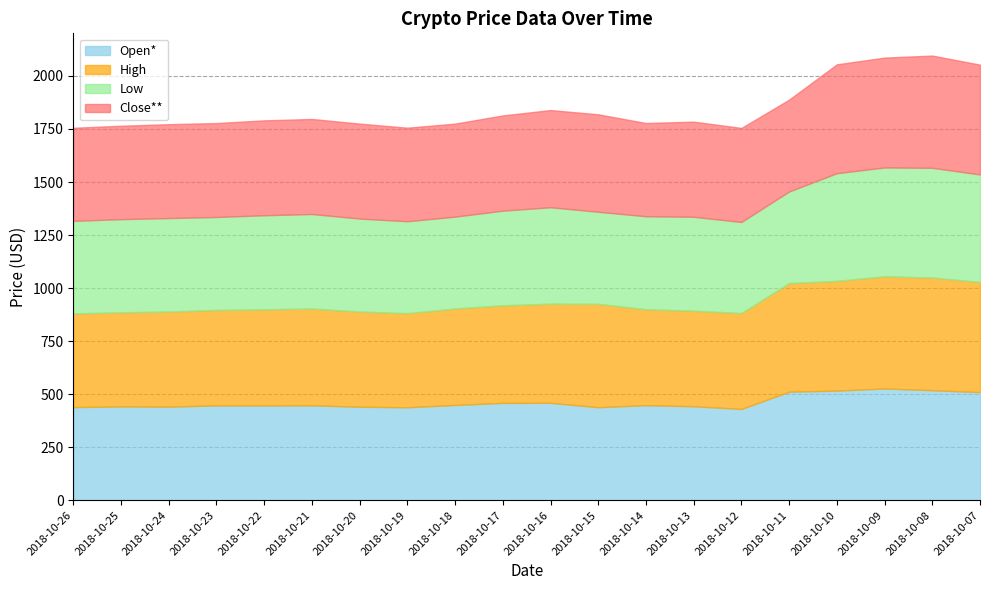

Where is Low nearest to the value 473?

2018-10-16